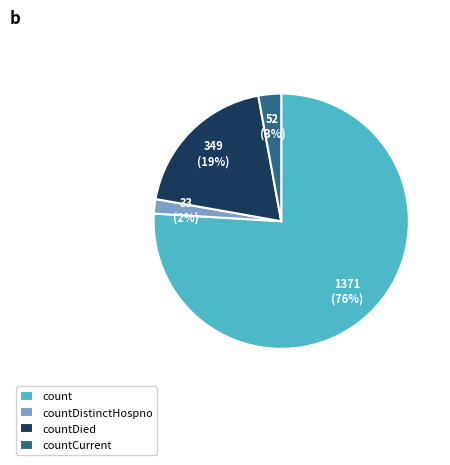

Which slice is the smallest?

countDistinctHospno